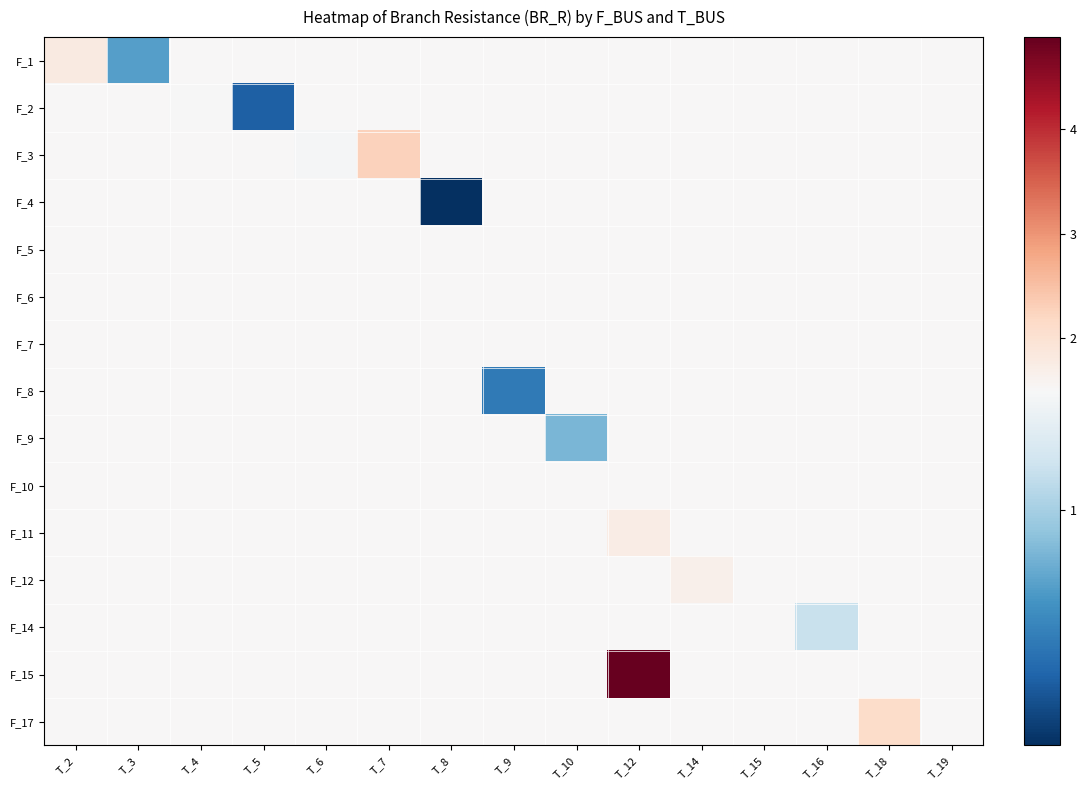

At which category does the chart reach its minimum across all series?

T_8